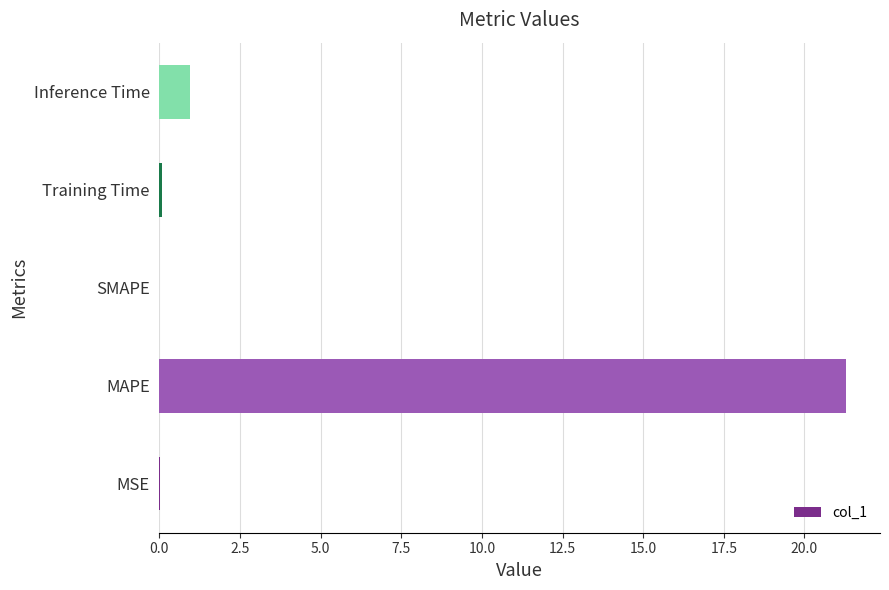

Does the chart contain stacked bars?

No